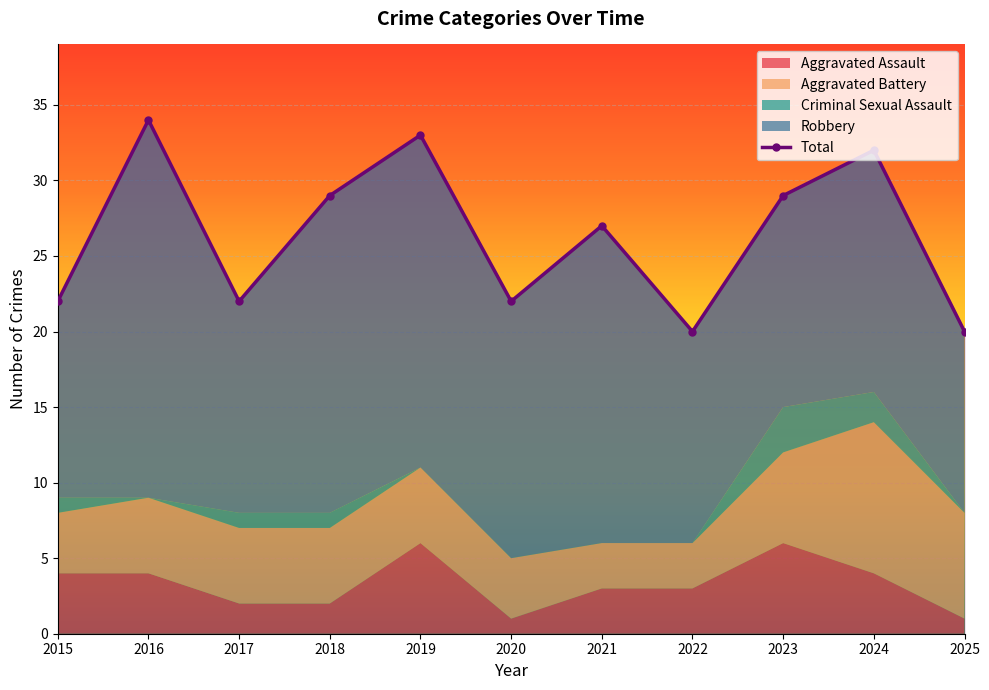

The value of Criminal Sexual Assault at 2024 is 1. True or false?

False